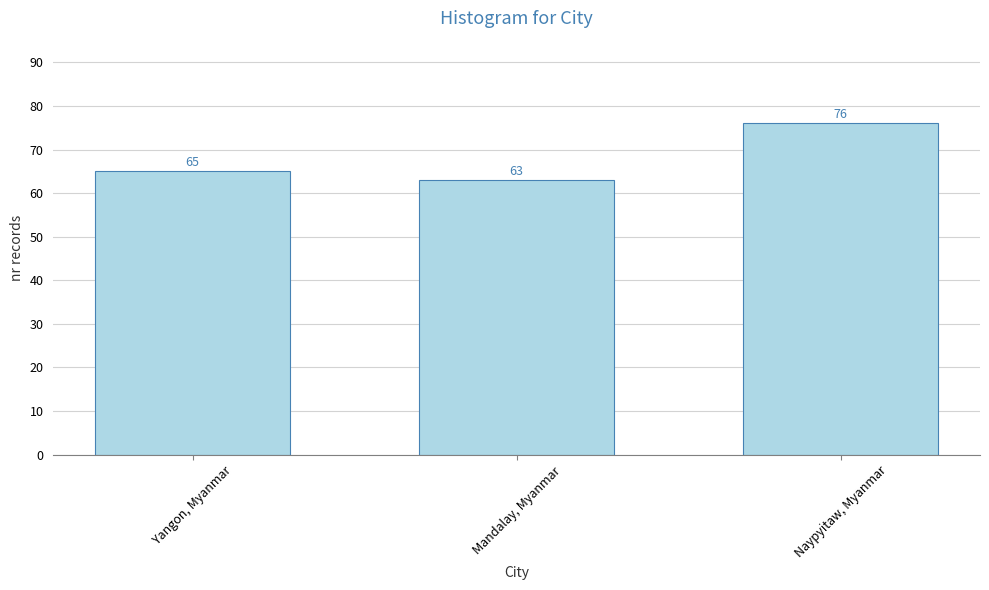

What is the change in value from Yangon, Myanmar to Mandalay, Myanmar?

-2